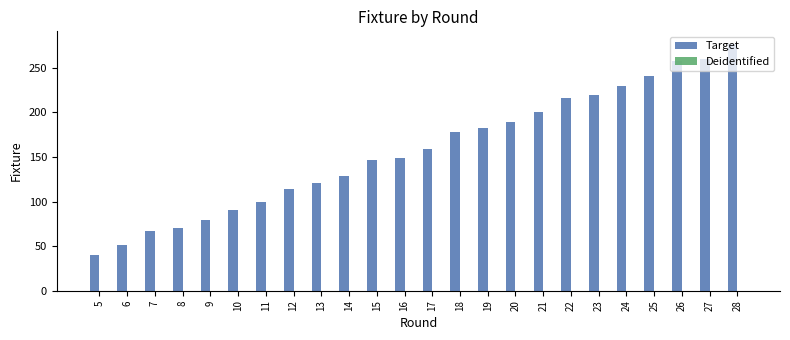

What is the maximum value shown in the chart?

277